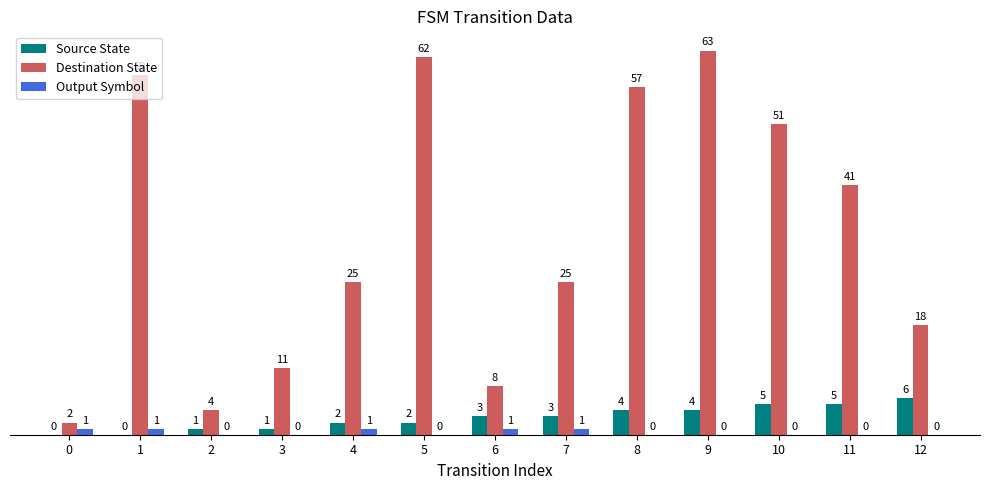

At which category does the chart reach its peak across all series?

9